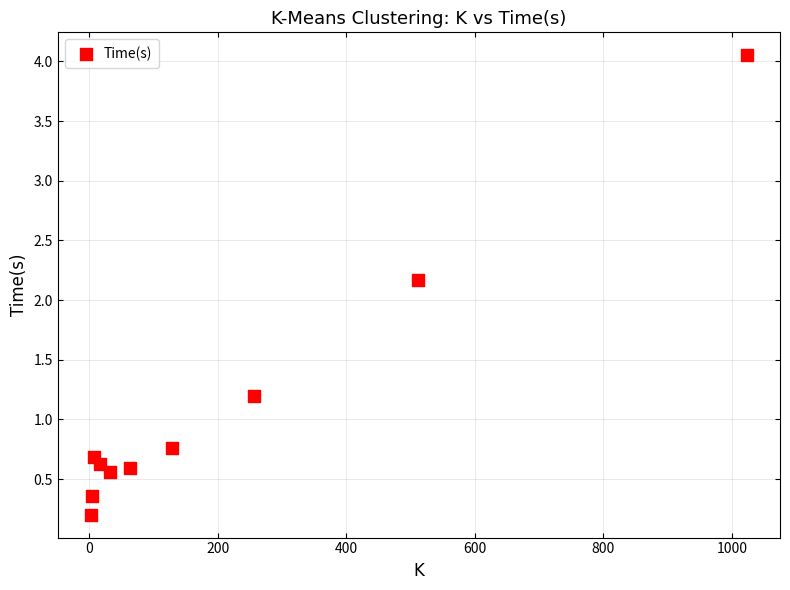

What Y value in the scatter plot is closest to 2?

2.2